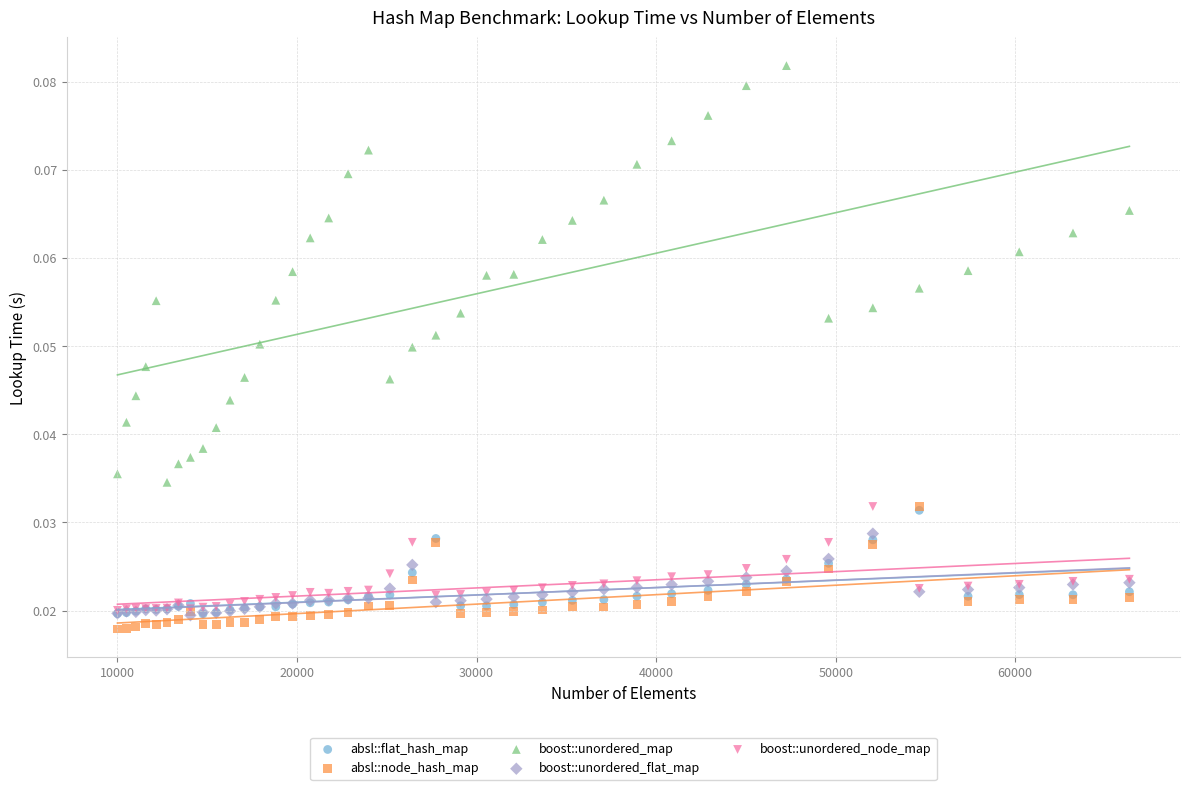

What are all the series names shown in the legend?

absl::flat_hash_map, absl::node_hash_map, boost::unordered_map, boost::unordered_flat_map, boost::unordered_node_map